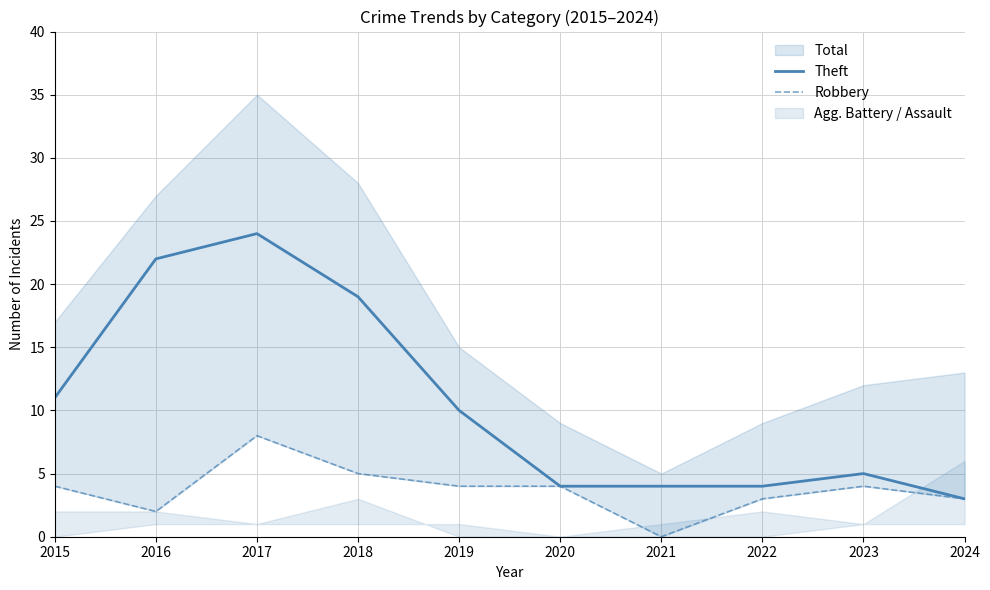

How many lines are shown in the chart?

2